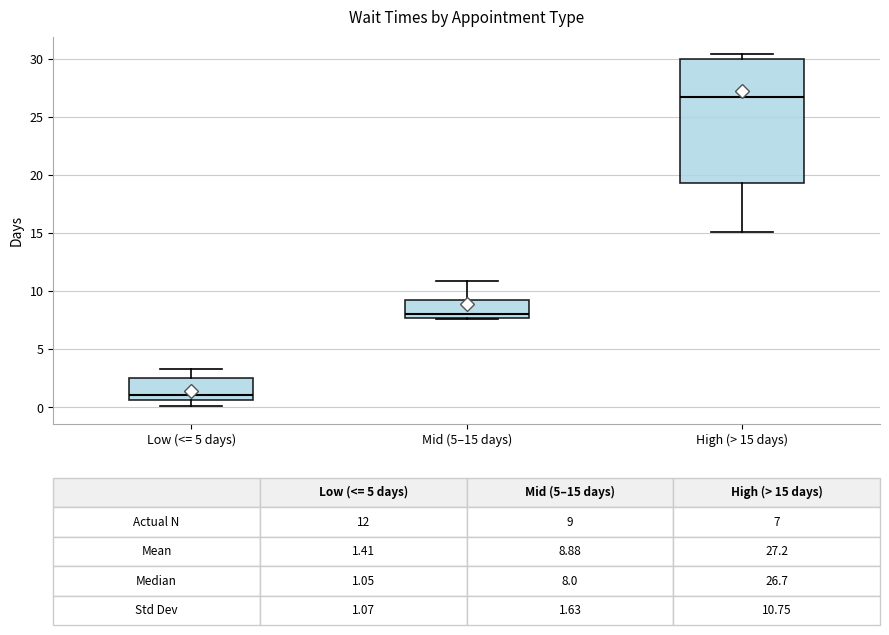

Which box's median line is the lowest?

Low (<= 5 days)